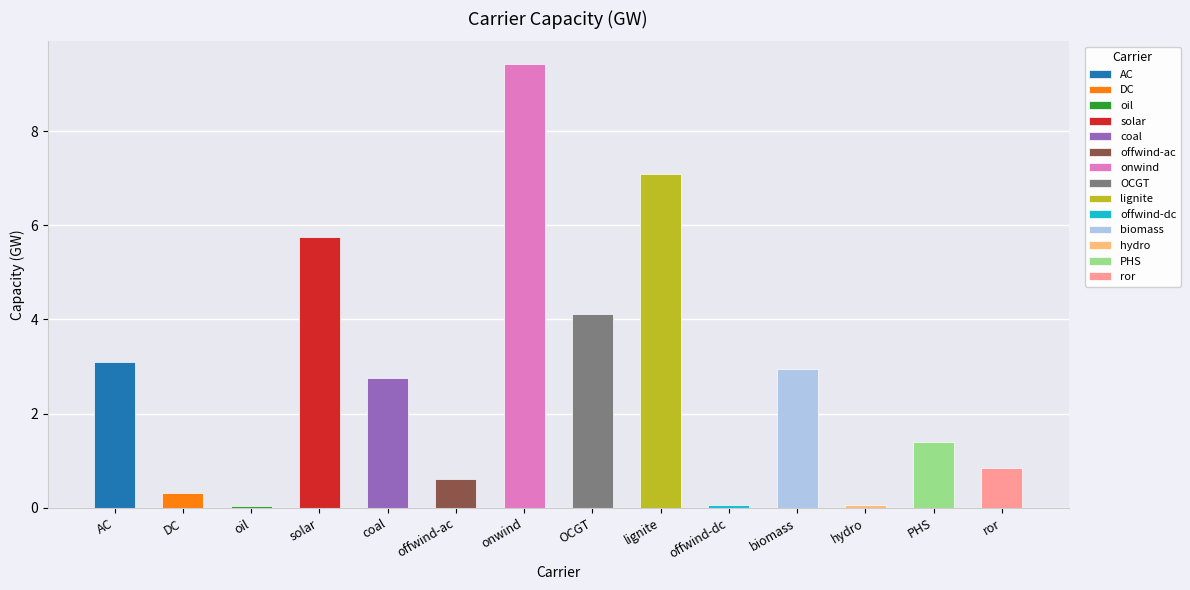

What is the sum of all values?

38.5